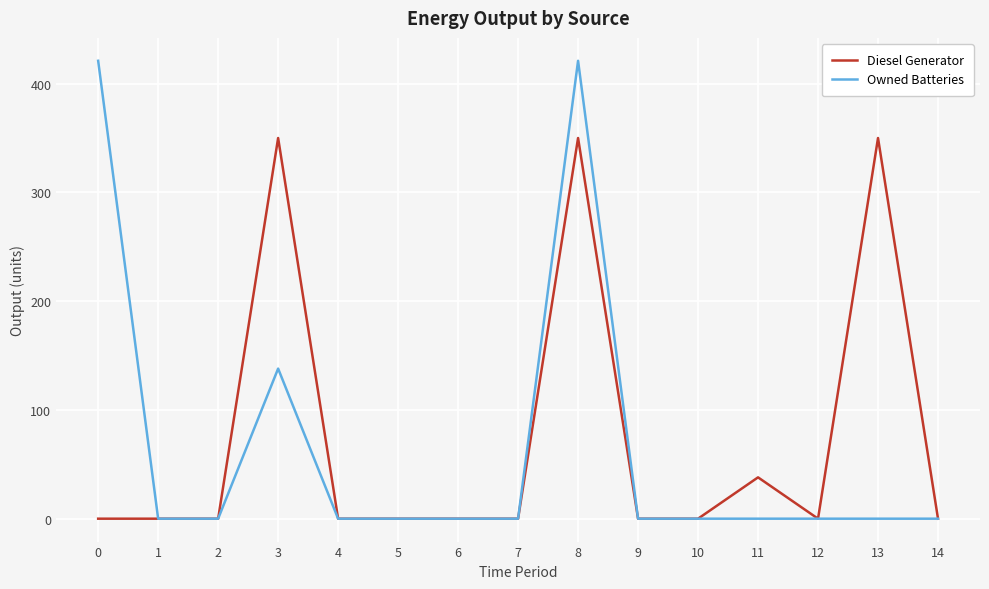

Count the number of data series in this chart.

2